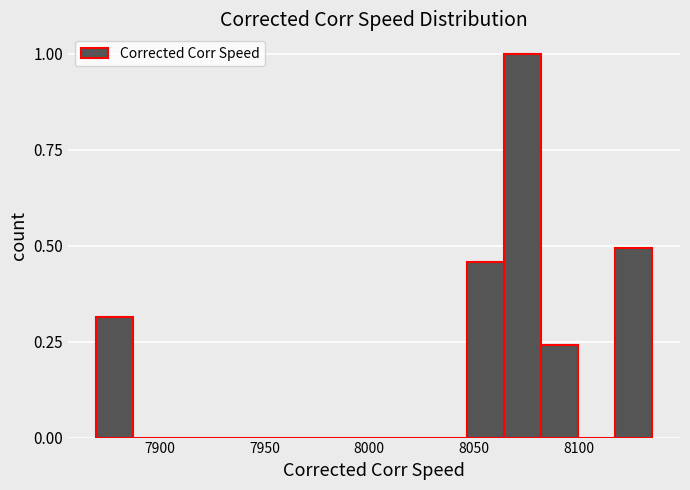

Around what value on the x-axis is the tallest bar? Give the approximate position of its centre, as read against the axis.

8075